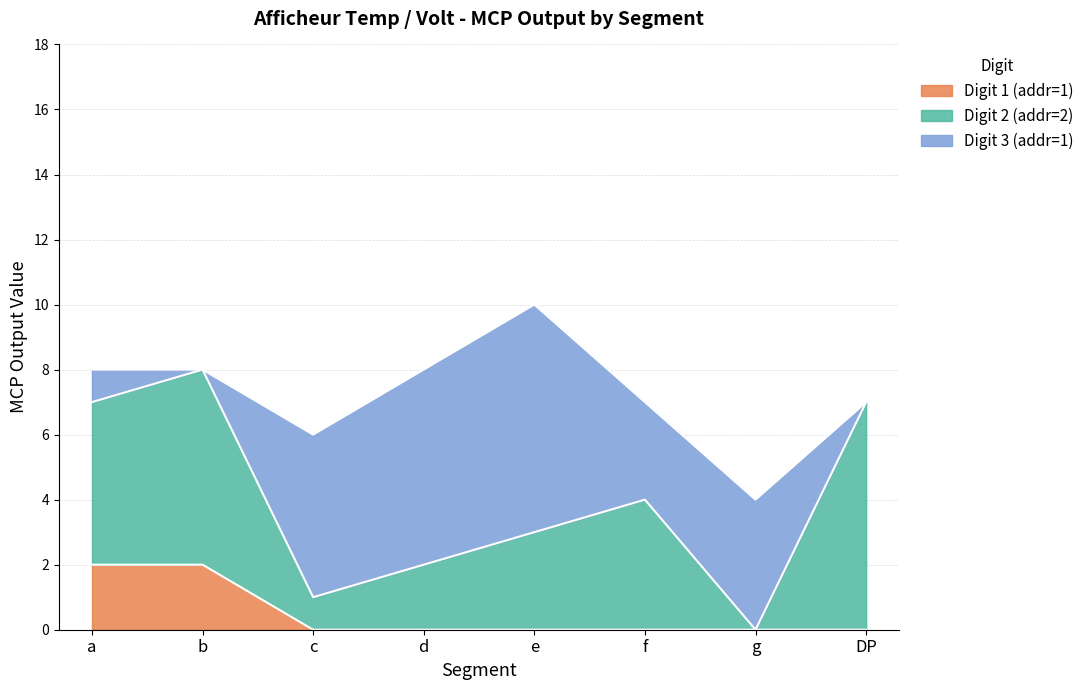

At which category is the sum across all series the highest?

e